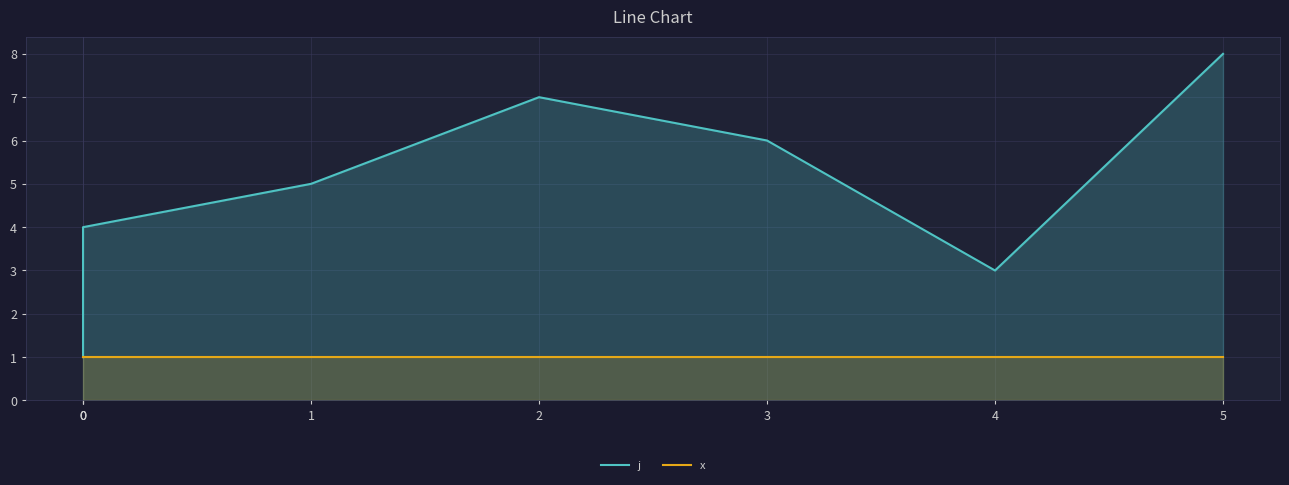

What is the maximum value for j?

8